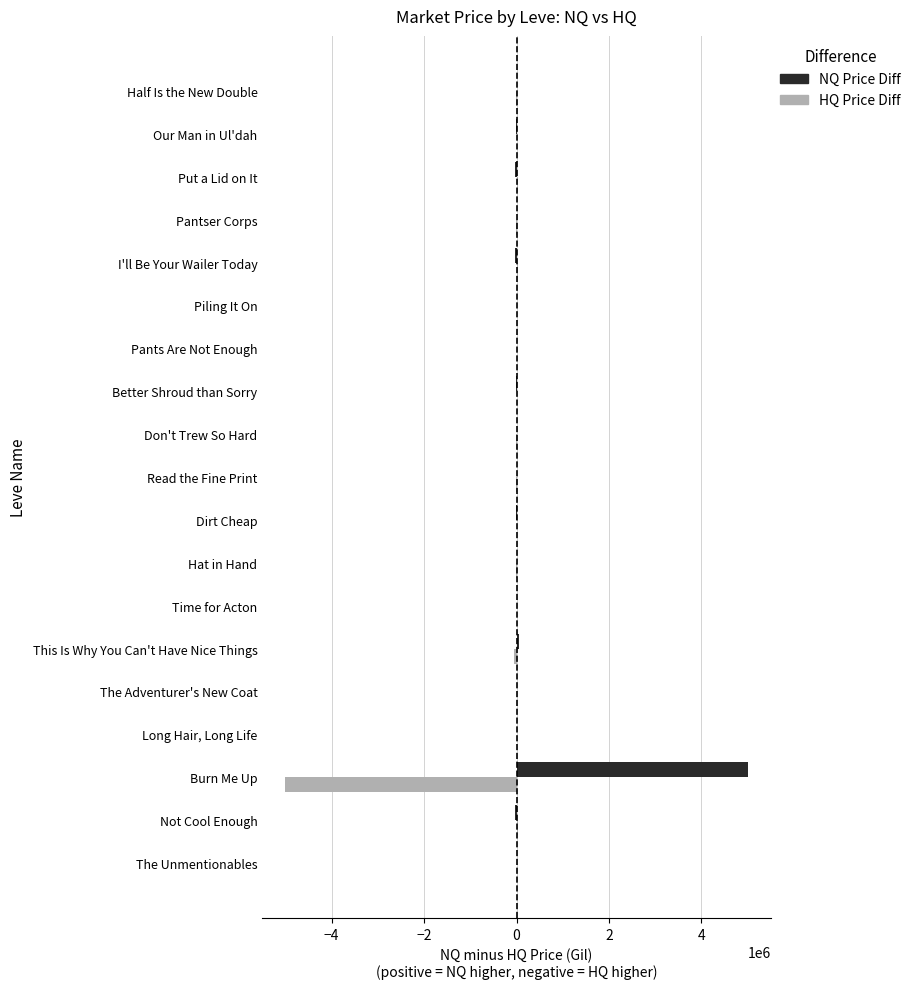

Which category has the highest value across all series?

Burn Me Up